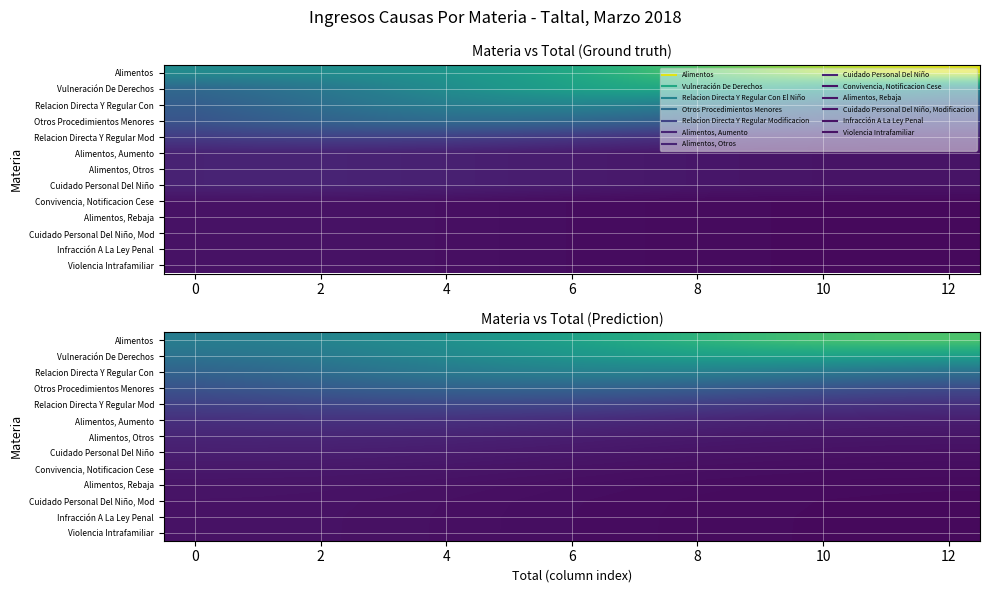

What is the spread (max minus min) of values at 4?

9.2